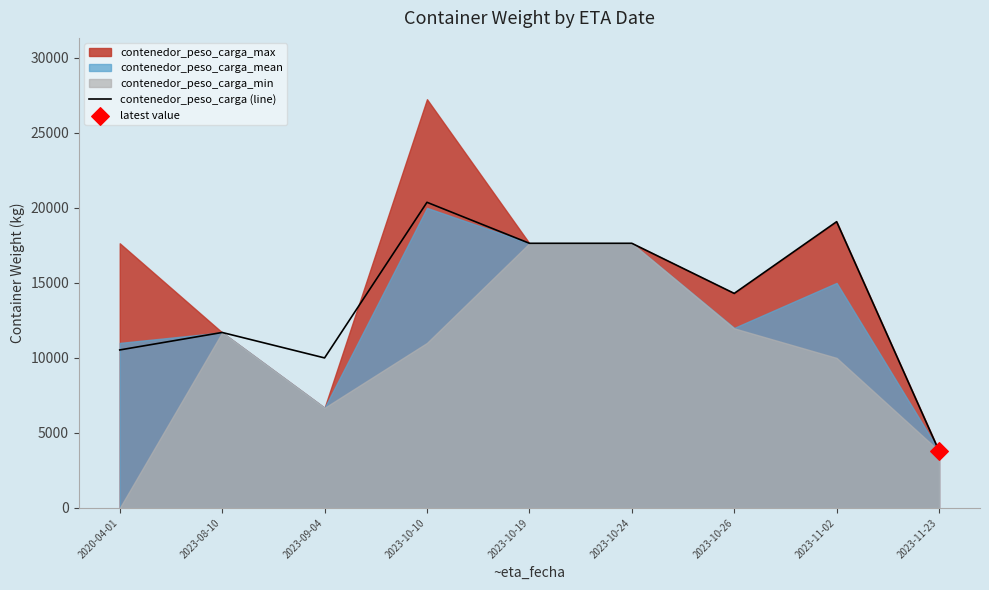

What is the ratio of the value at 2023-11-02 to the value at 2023-10-10?

0.9